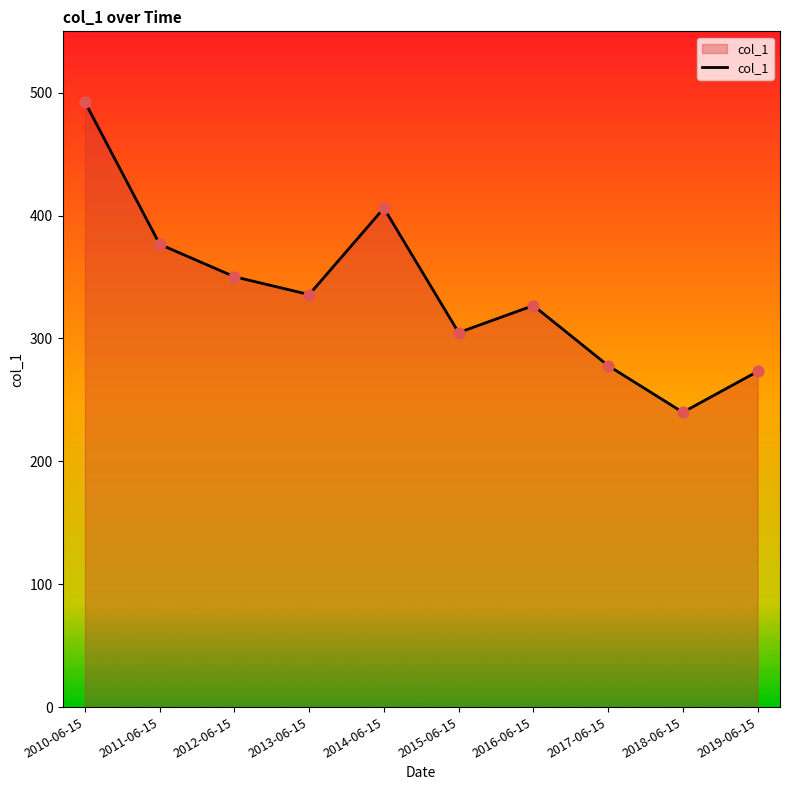

Approximately how many times larger is the value at 2013-06-15 compared to 2017-06-15?

1.2